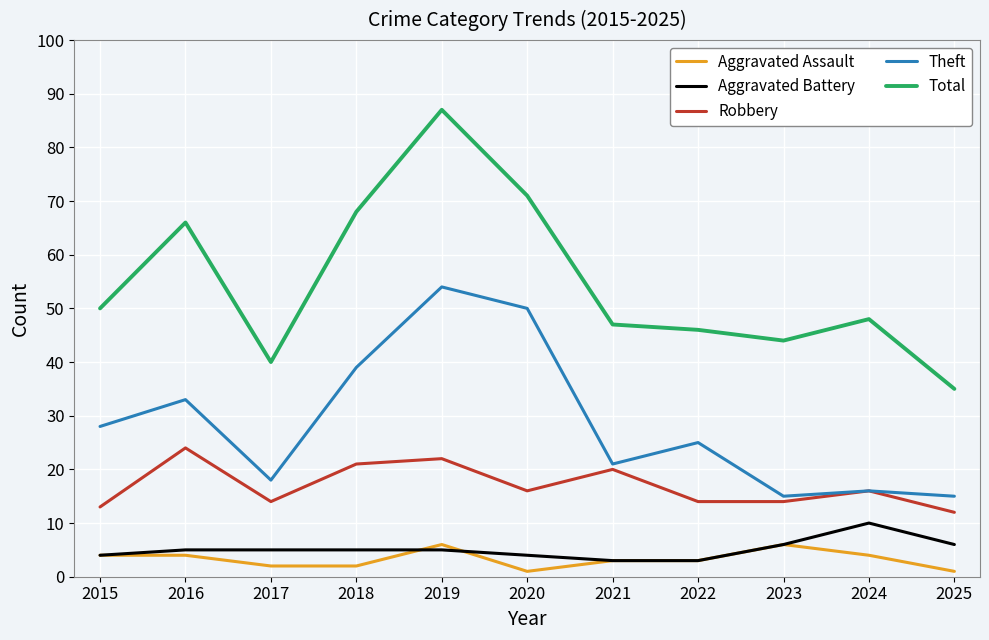

Rank the series by their maximum value, from lowest to highest.

Aggravated Assault, Aggravated Battery, Robbery, Theft, Total